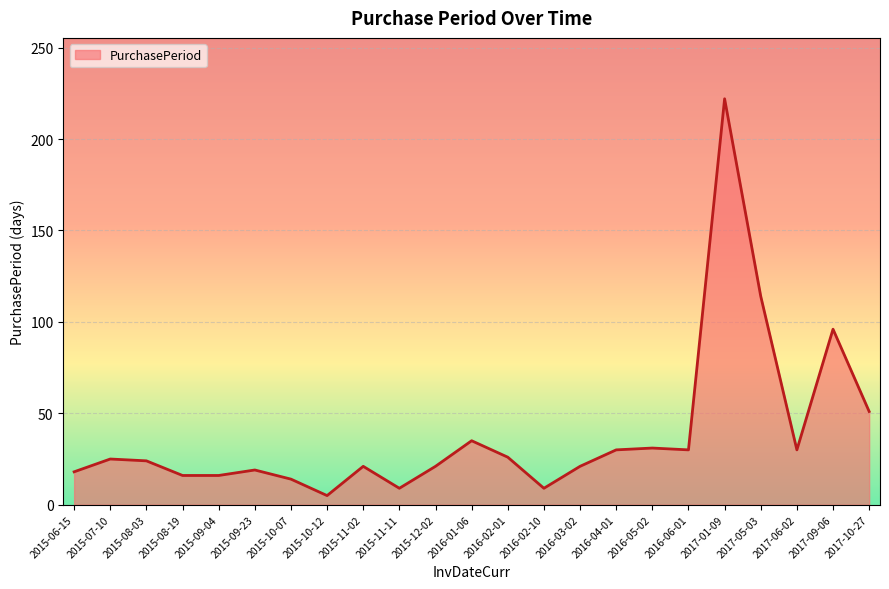

What is the greatest value displayed?

222